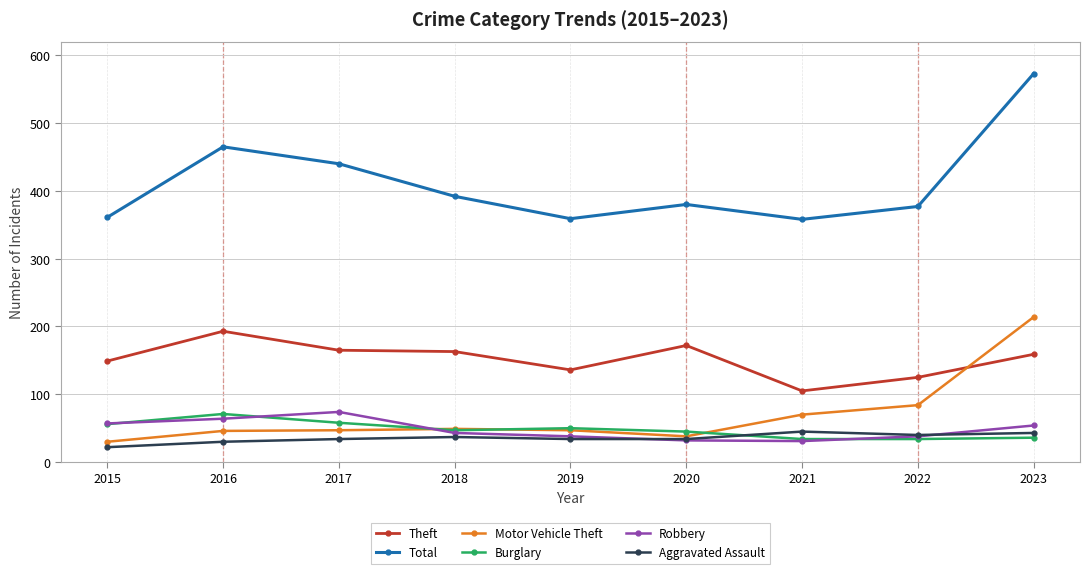

Between 2016 and 2020, which series saw the biggest shift?

Total